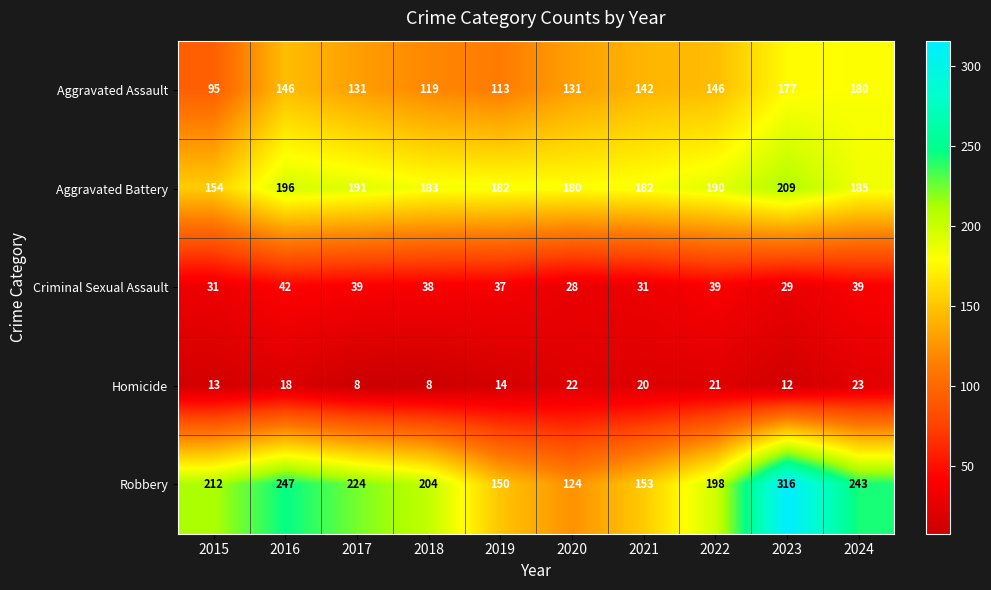

What is the approximate value of Criminal Sexual Assault at 2020?

28